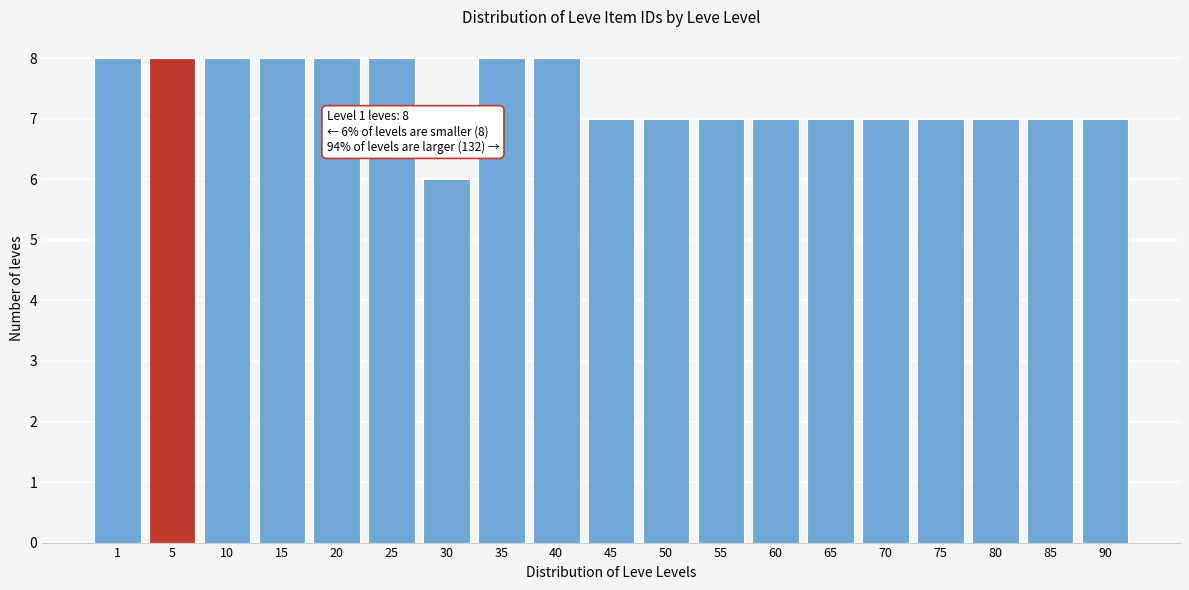

Reading left to right, transcribe all the data shown in this chart.

8	8	8	8	8	8	6	8	8	7	7	7	7	7	7	7	7	7	7